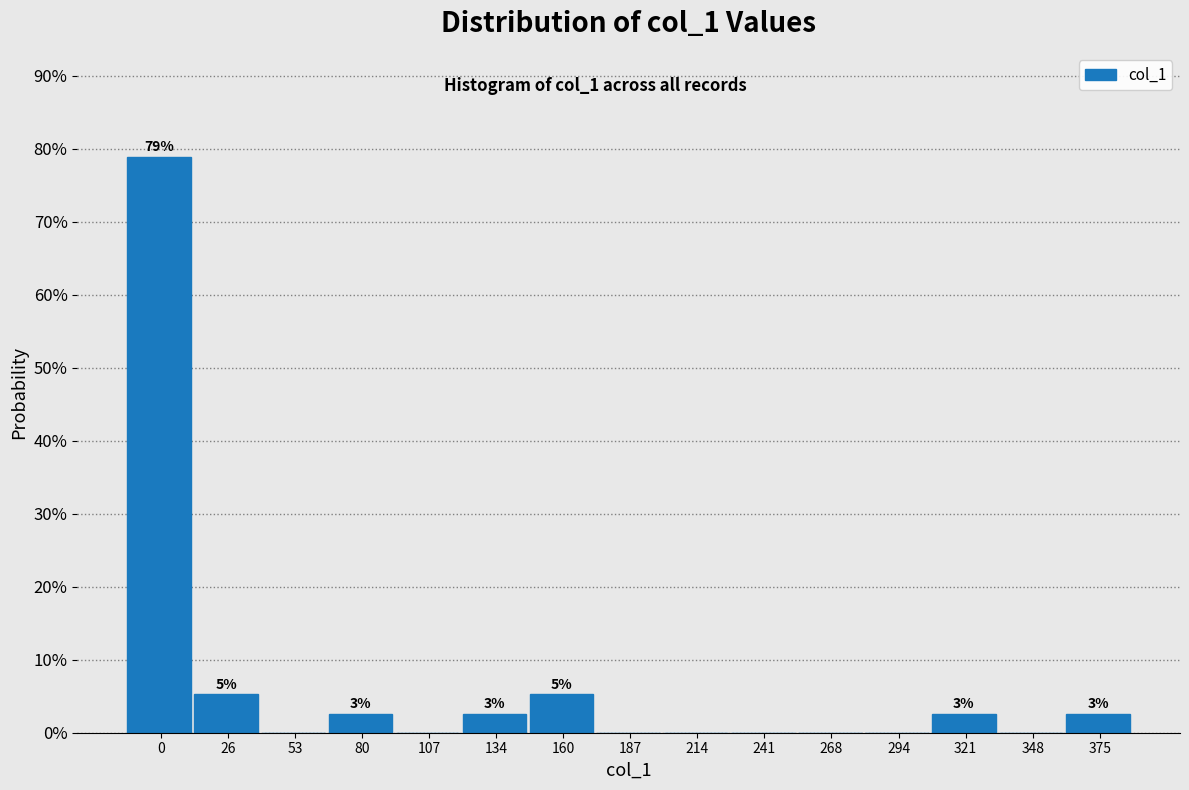

Reading right to left, list all the values displayed in this chart.

375=2.6	348=0.0	321=2.6	294=0.0	268=0.0	241=0.0	214=0.0	187=0.0	160=5.3	134=2.6	107=0.0	80=2.6	53=0.0	26=5.3	0=78.9